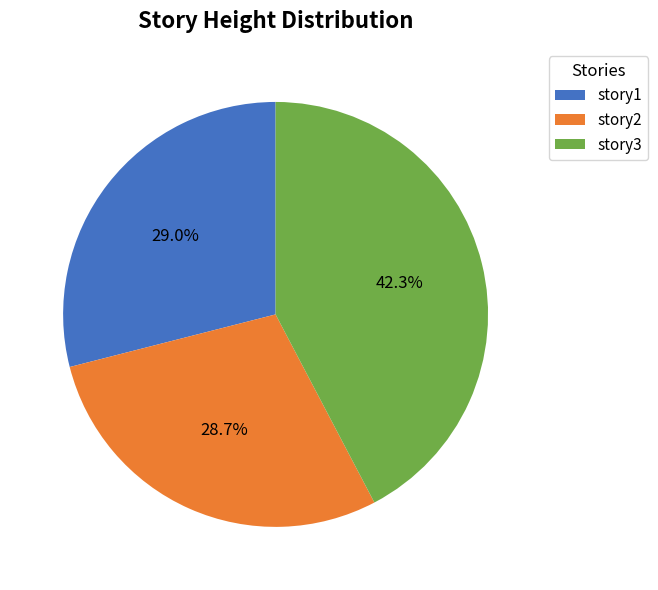

What is the largest slice in the pie chart?

story3